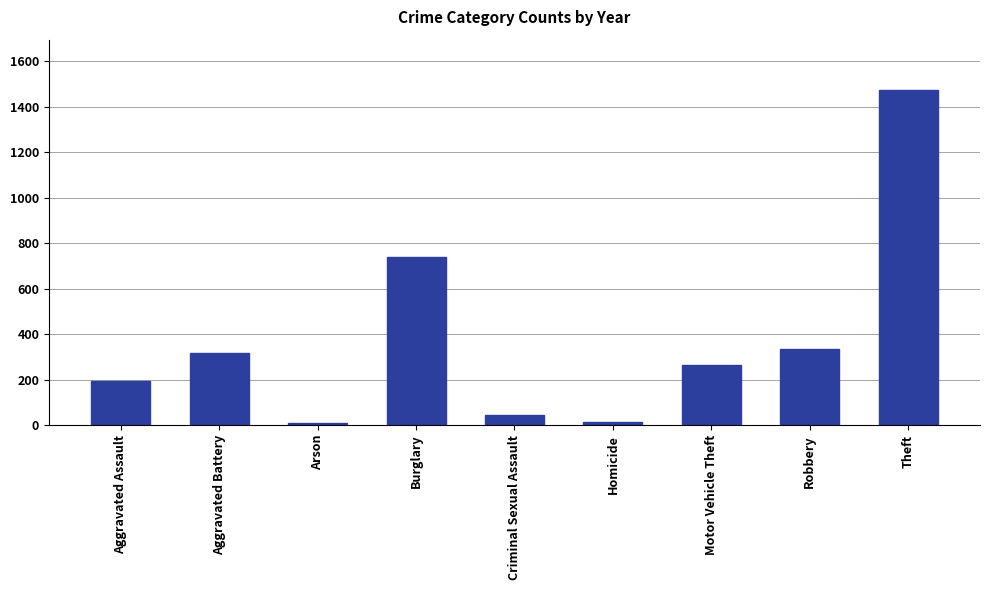

What is the difference between the second highest and second lowest values?

723